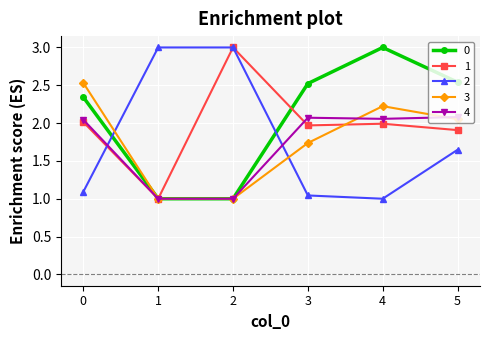

The 4 series shows 2.0 at 0. True or false?

True